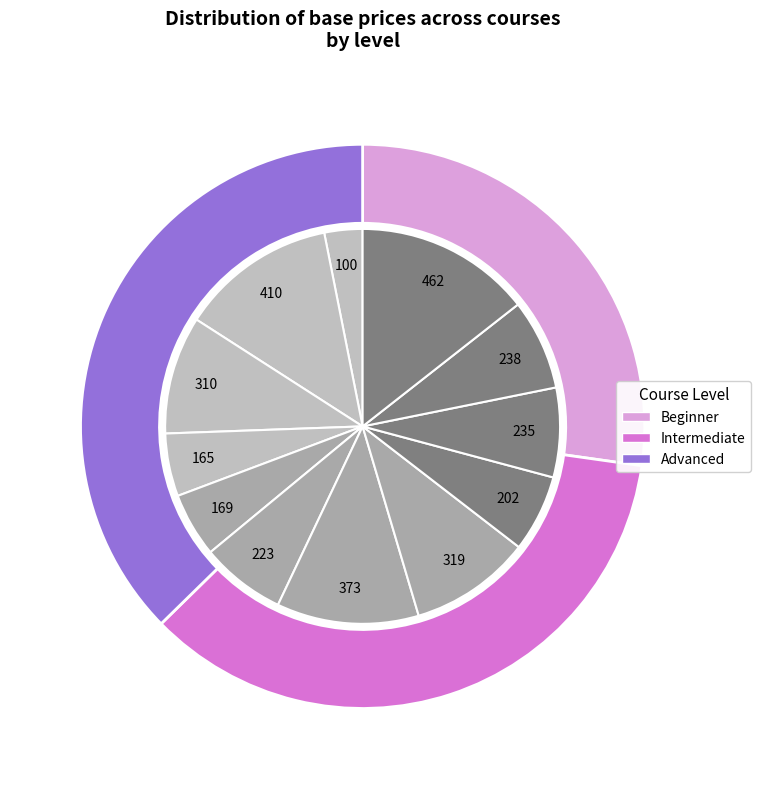

Is there any slice that represents more than half of the pie?

No